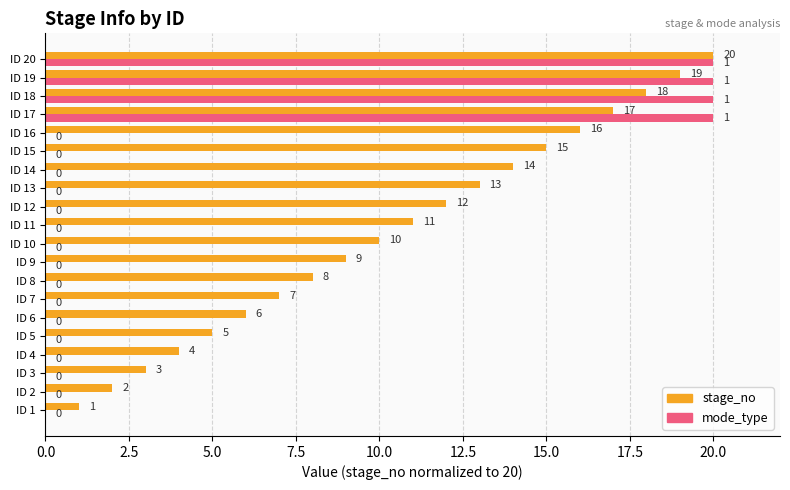

The value of mode_type at ID 6 is -9. True or false?

False